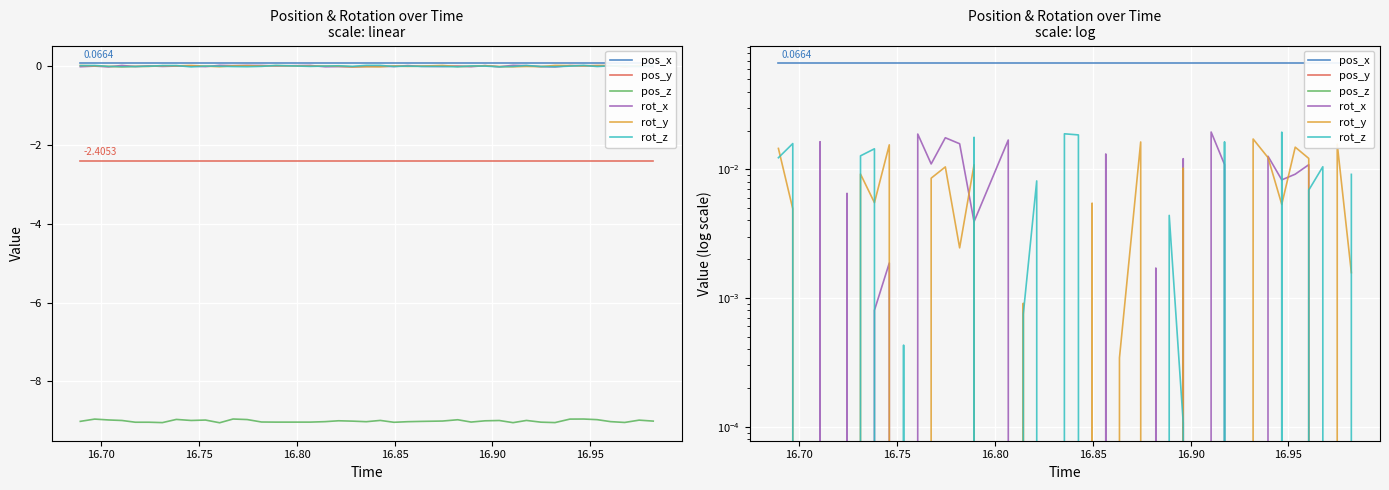

How many data points does each series have?

40